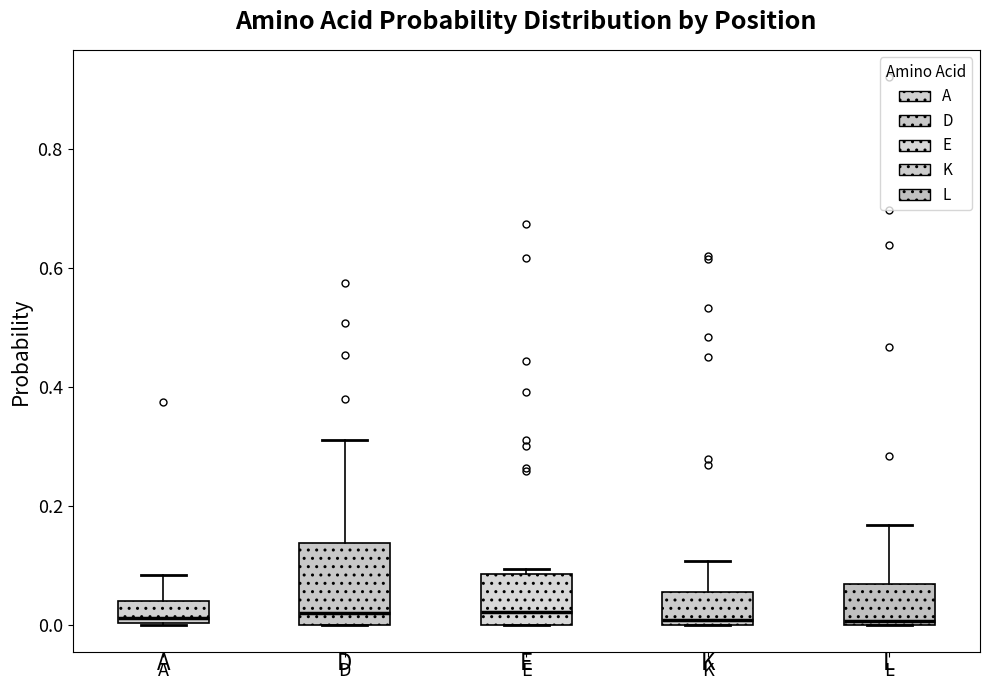

Reading left to right, transcribe this box plot: for each box, give where its median line is, the range the box spans, and where its two whiskers end, as read against the y-axis. The values are not printed on the chart, so give them approximately, as read against the axis.

A: median 0.02, box 0.00 to 0.04, whiskers 0.00 to 0.08
D: median 0.02, box 0.00 to 0.14, whiskers 0.00 to 0.32
E: median 0.02, box 0.00 to 0.08, whiskers 0.00 to 0.10
K: median 0.00 (just above the box's lower edge), box 0.00 to 0.06, whiskers 0.00 to 0.10
L: median 0.00 (just above the box's lower edge), box 0.00 to 0.06, whiskers 0.00 to 0.16